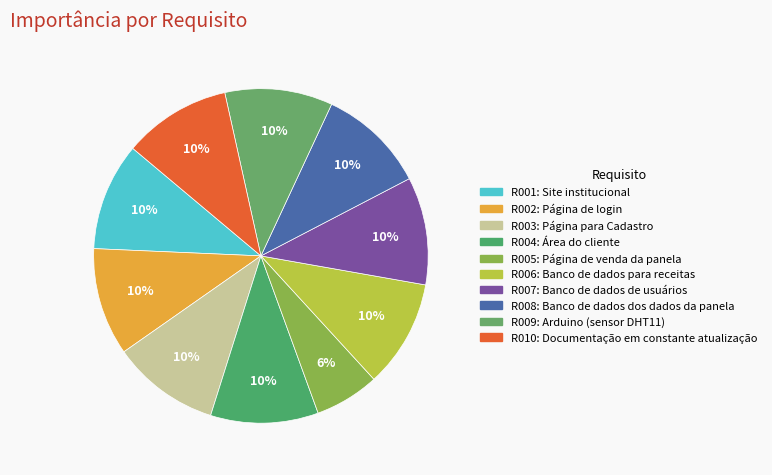

How many slices are in this pie chart?

10